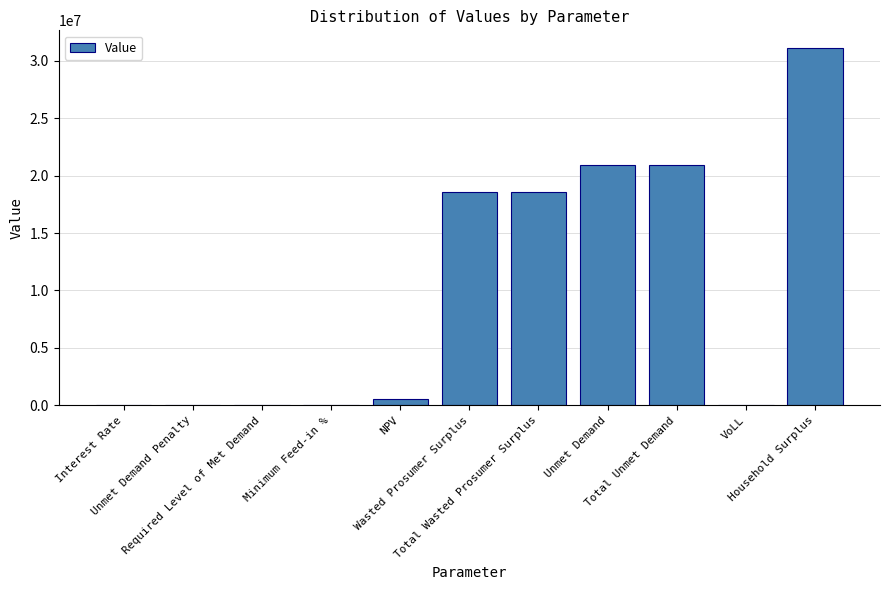

The chart shows a value of 24486571.6 at Wasted Prosumer Surplus. True or false?

False